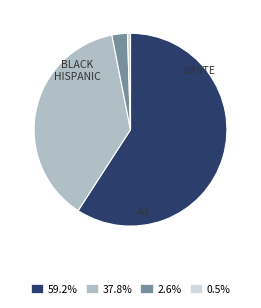

Is there any slice that represents more than half of the pie?

Yes